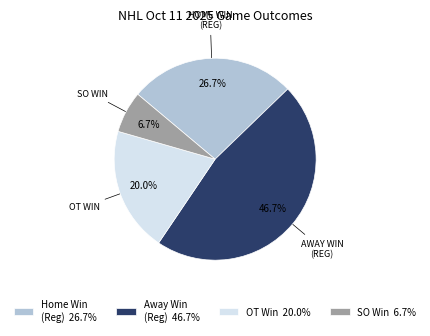

Count the number of slices in the pie.

4